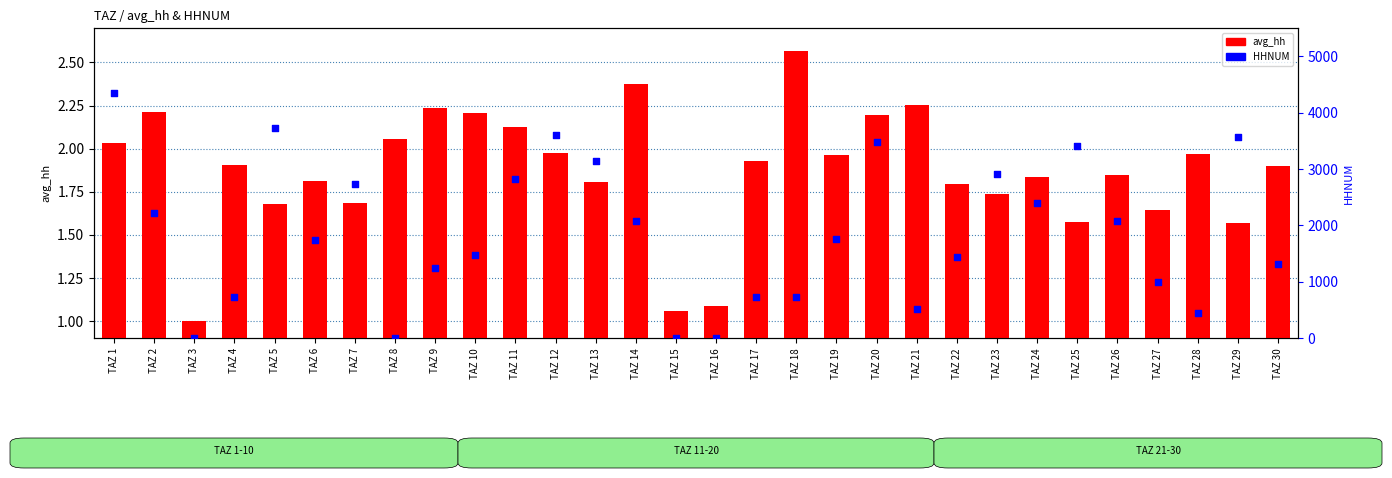

Which series has the widest spread of Y values?

HHNUM